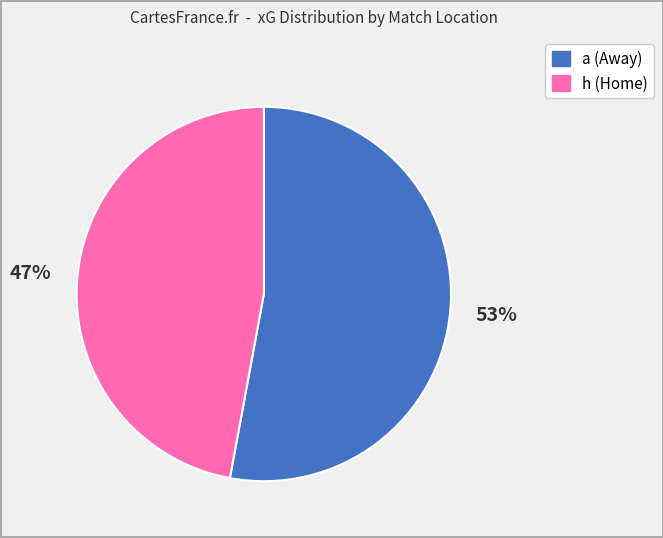

True or false: a accounts for 29% of the total.

False